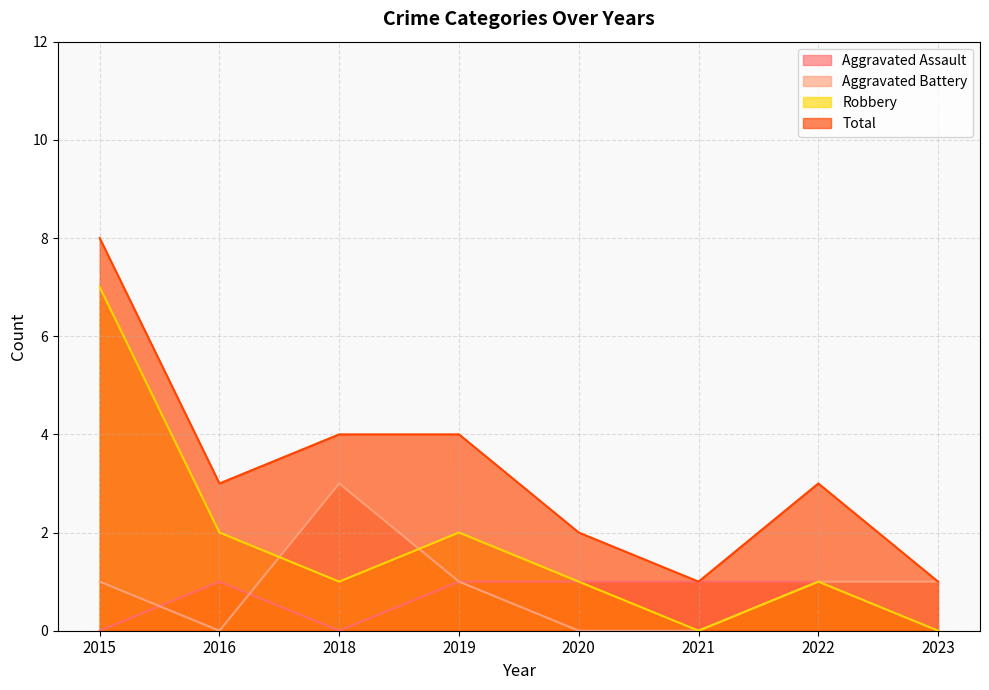

Reading left to right, list all the values displayed in this chart.

Aggravated Assault: 0	1	0	1	1	1	1	0
Aggravated Battery: 1	0	3	1	0	0	1	1
Robbery: 7	2	1	2	1	0	1	0
Total: 8	3	4	4	2	1	3	1